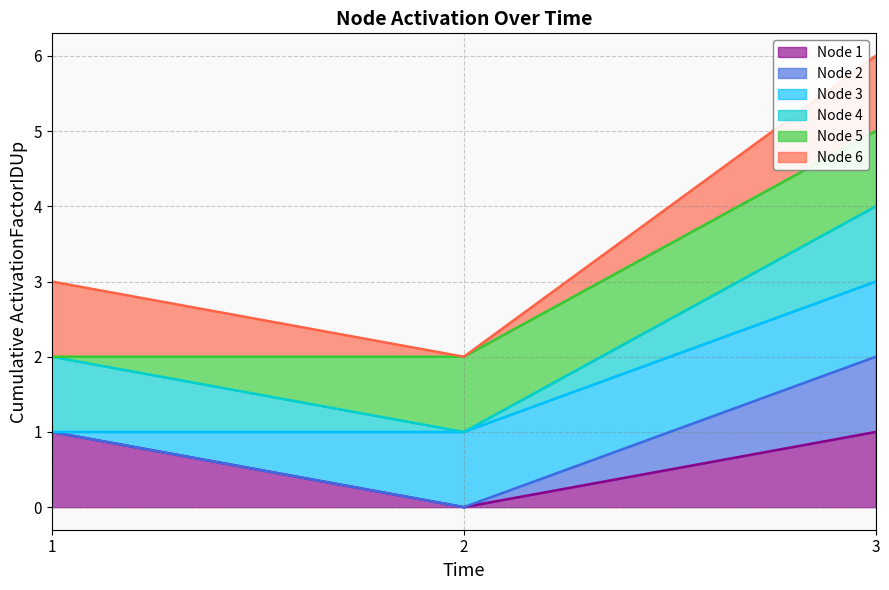

Which category has the highest value in the Time series?

3